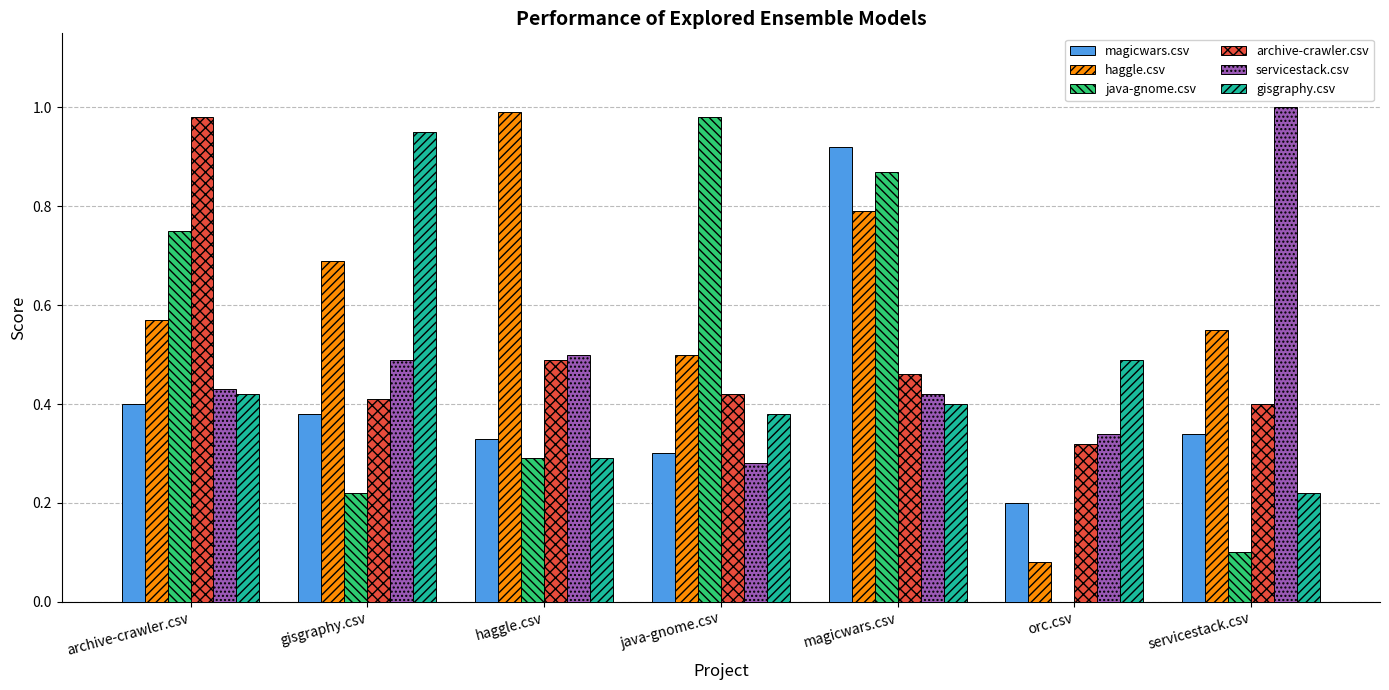

At which label does gisgraphy.csv reach its peak?

gisgraphy.csv